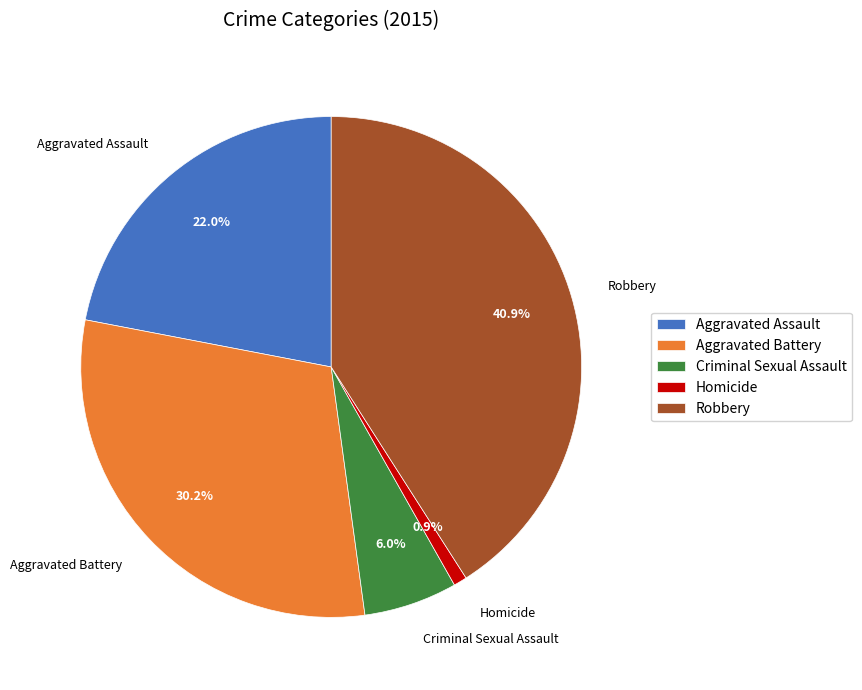

Count the number of slices in the pie.

5